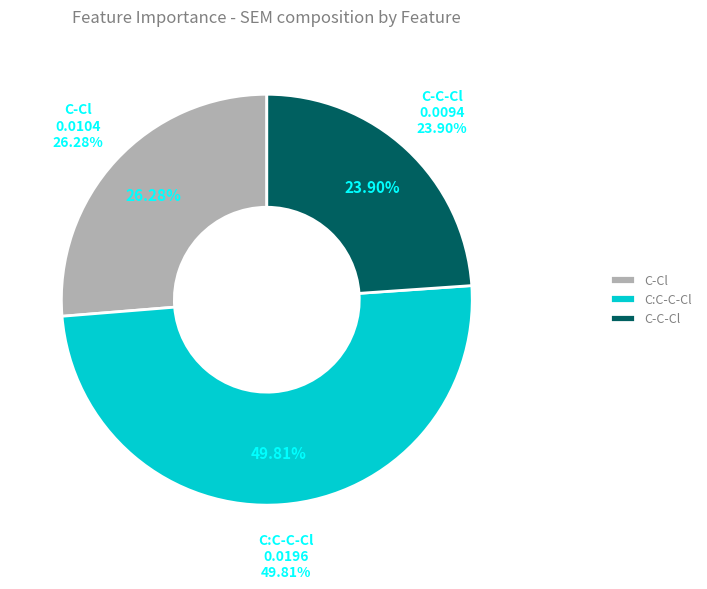

Count the number of slices in the pie.

3